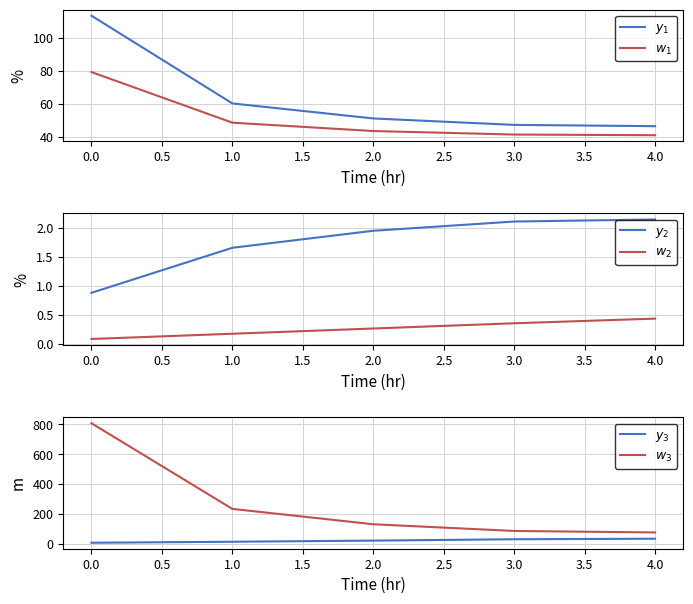

What is the minimum value for $y_1$?

46.6